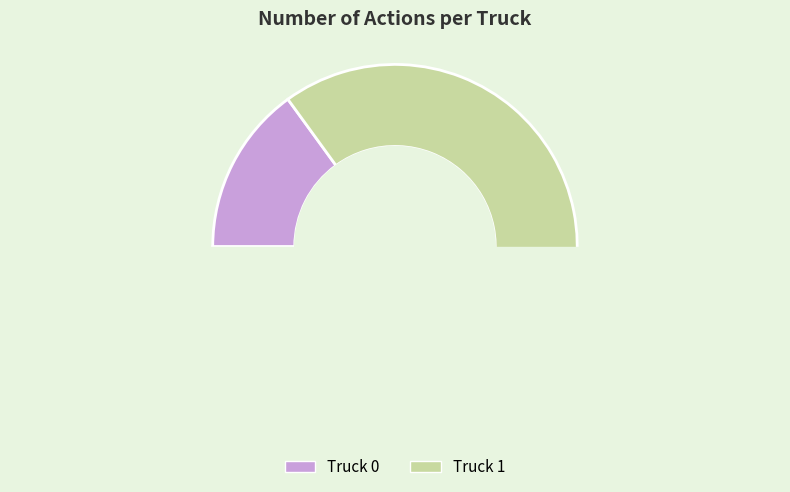

Which category accounts for the majority?

Truck 1